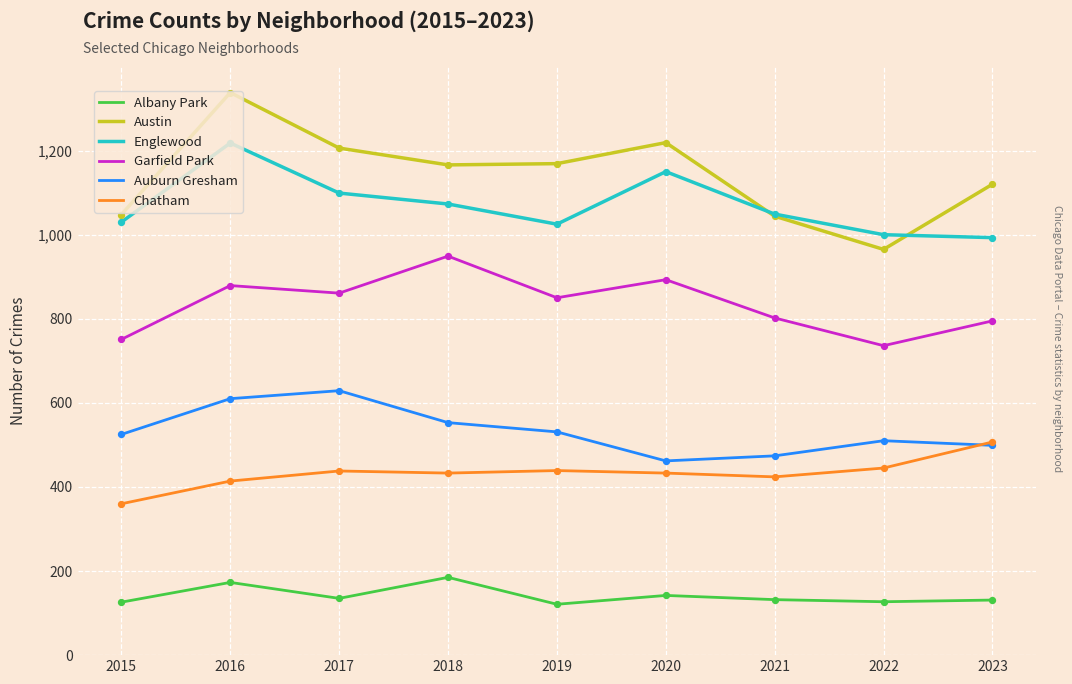

What is the spread (max minus min) of values at 2020?

1077